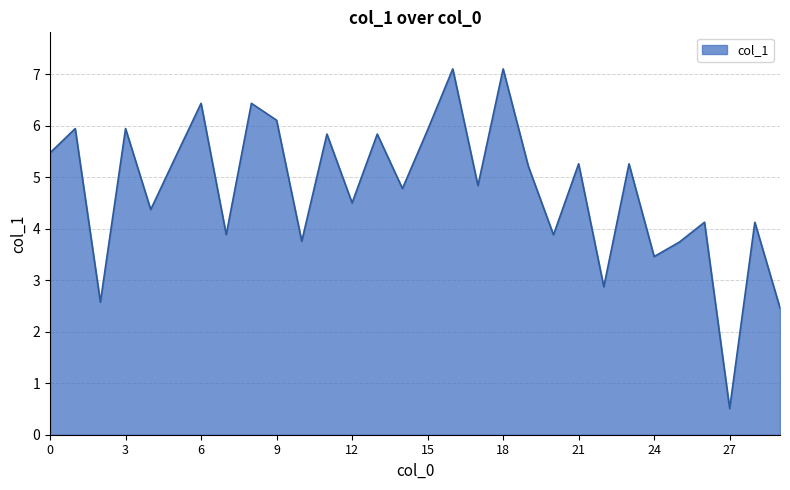

What is the smallest value displayed?

0.5